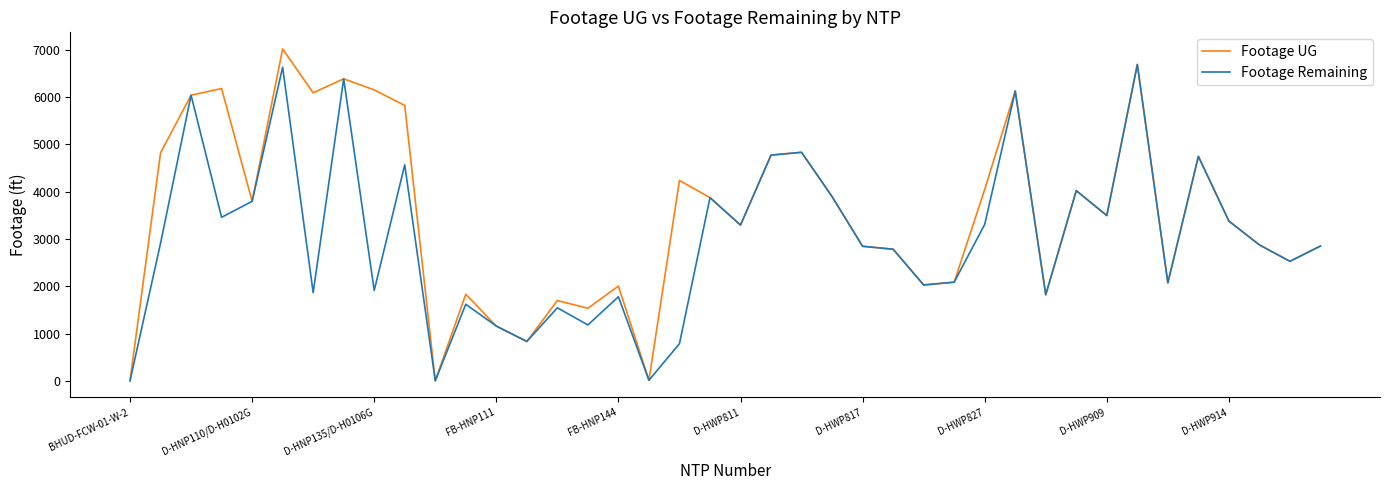

What is the maximum value for Footage UG?

7020